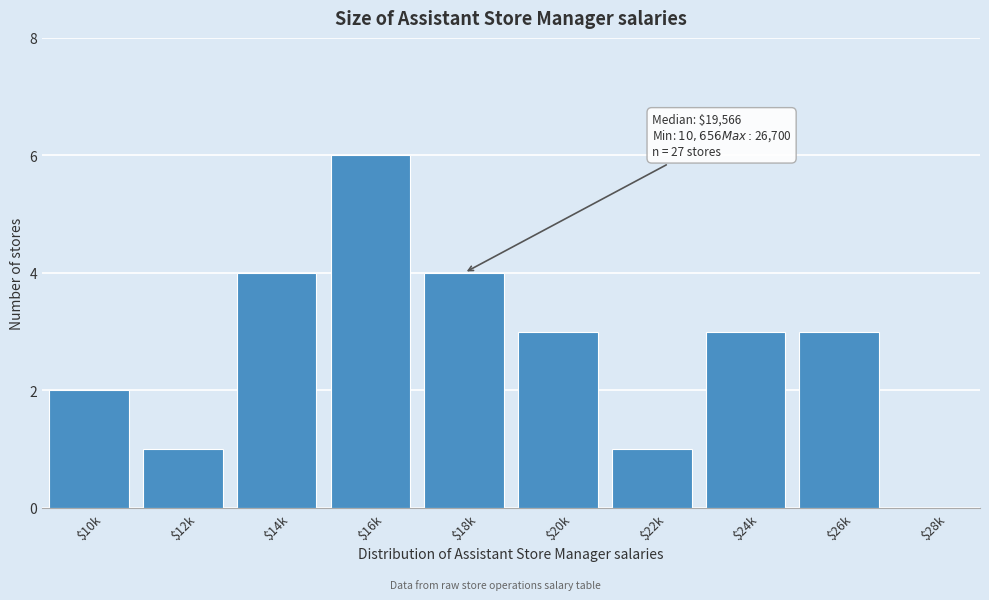

What is the sum of all values?

27